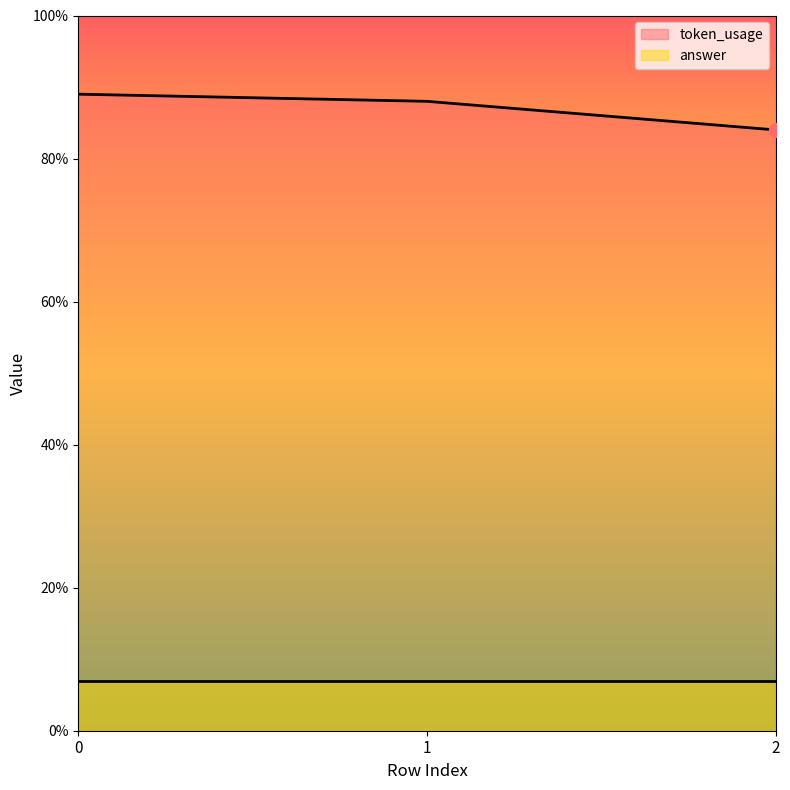

True or false: the data shows 88 at 1.

True